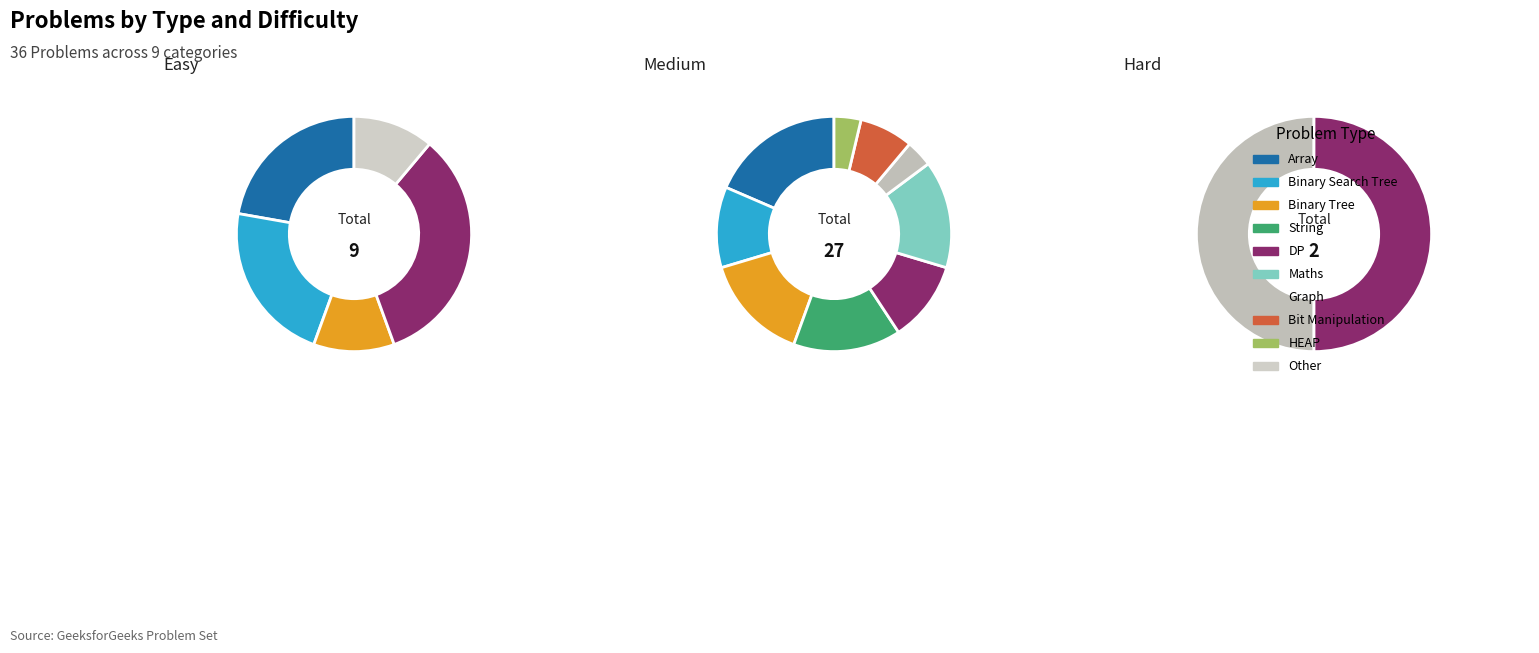

Which category has the biggest portion of the pie?

Array